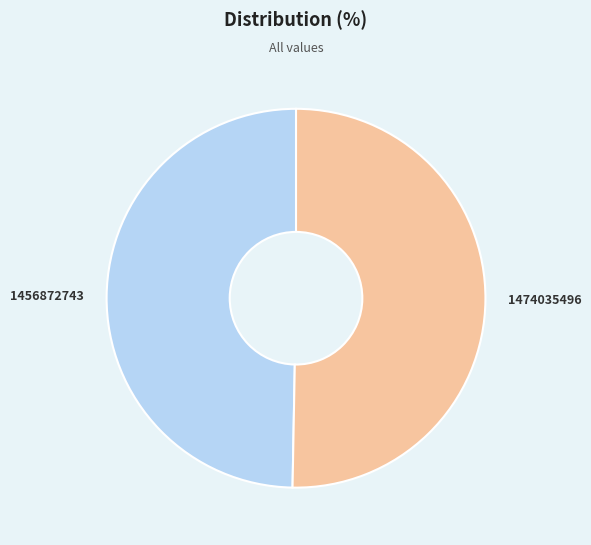

Approximately how many times larger is the value at 1474035496 compared to 1456872743?

1.0